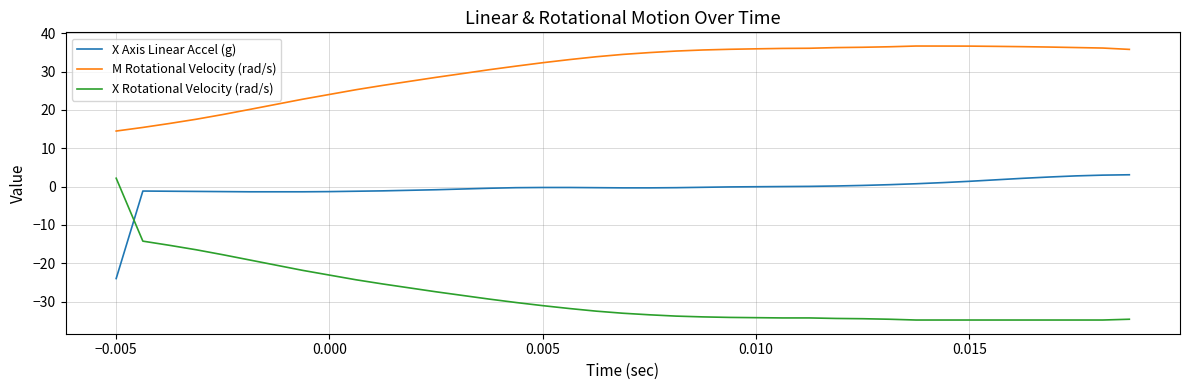

Which series has the widest spread of values?

X Rotational Velocity (rad/s)